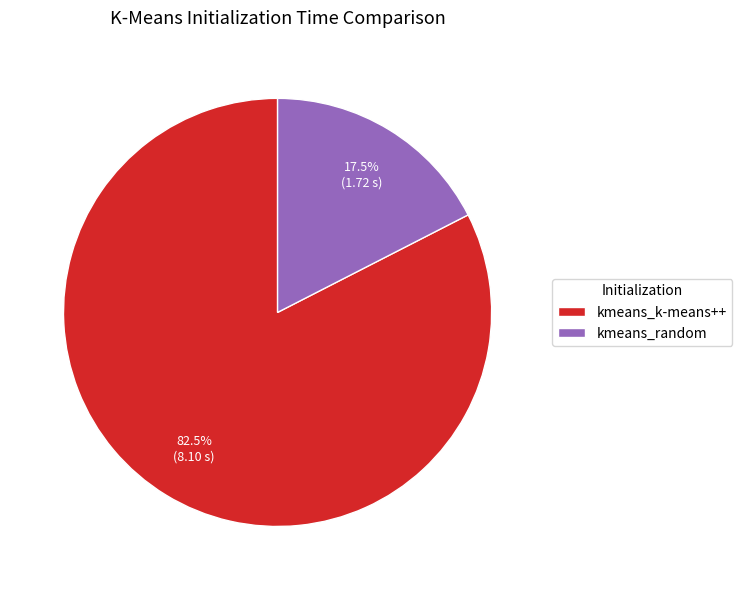

Which slice represents more than half of the pie?

kmeans_k-means++